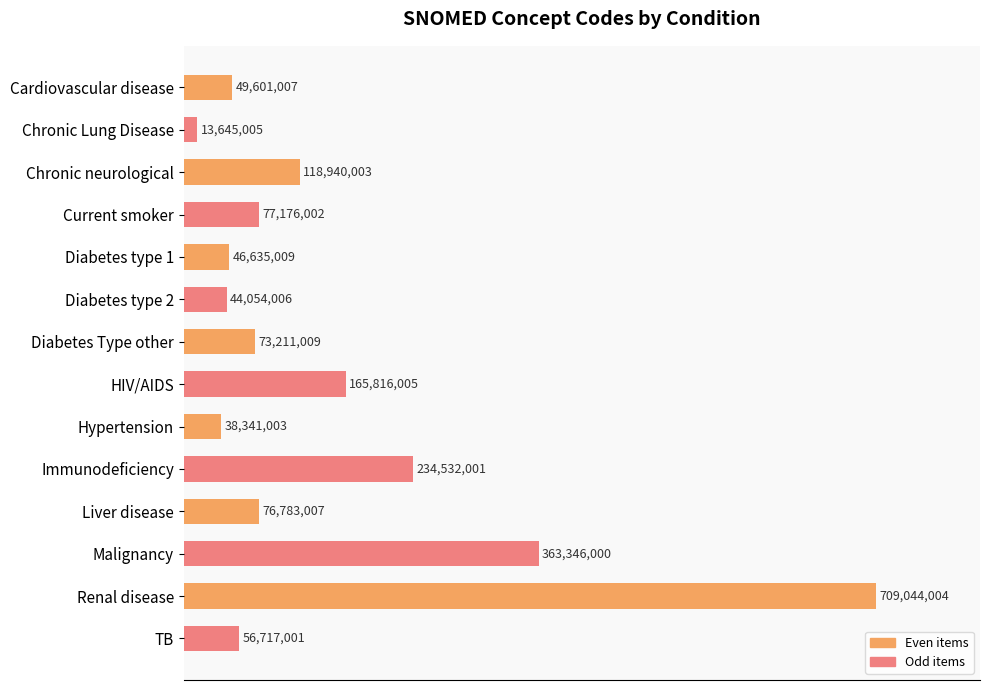

Where is the data nearest to the value 361344504?

Malignancy